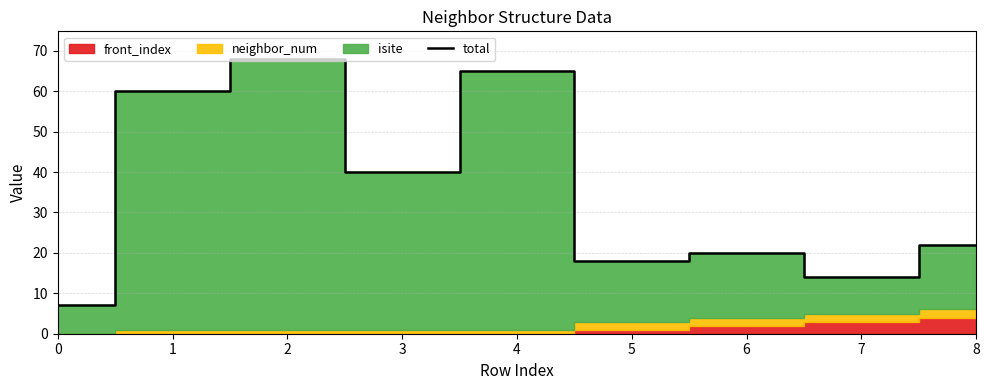

List the labels in order of total value, largest first.

2, 4, 1, 3, 8, 6, 5, 7, 0